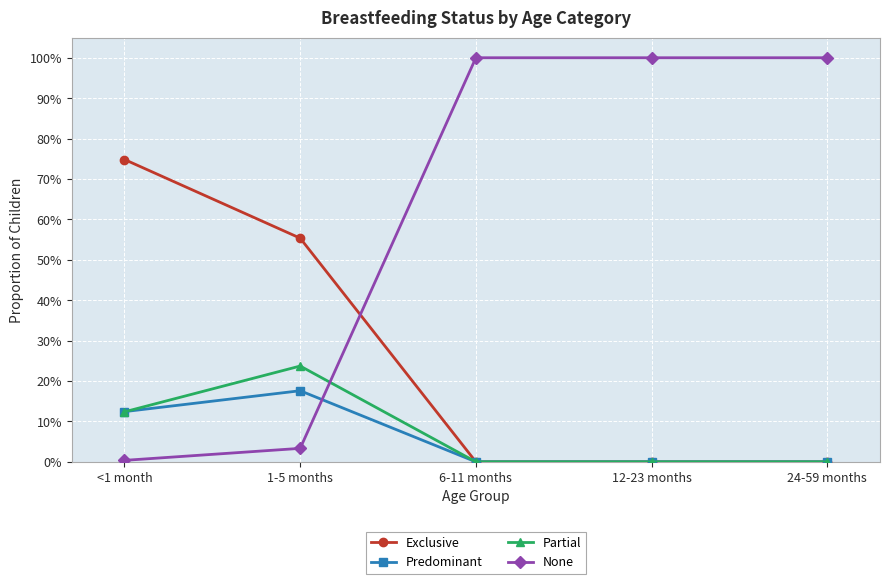

What are all the series names shown in the legend?

Exclusive, Predominant, Partial, None